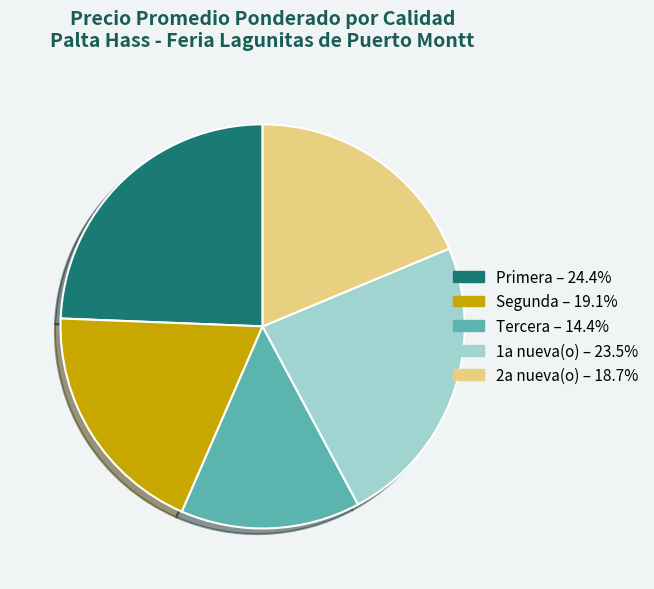

Approximately how many times larger is the value at 1a nueva(o) compared to 2a nueva(o)?

1.3